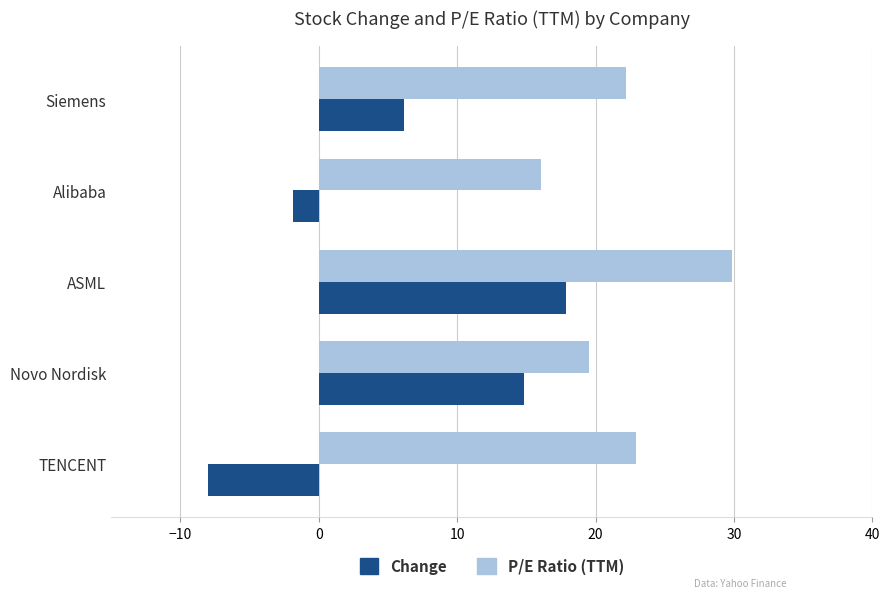

Which series changed the most between Alibaba and Siemens?

Change